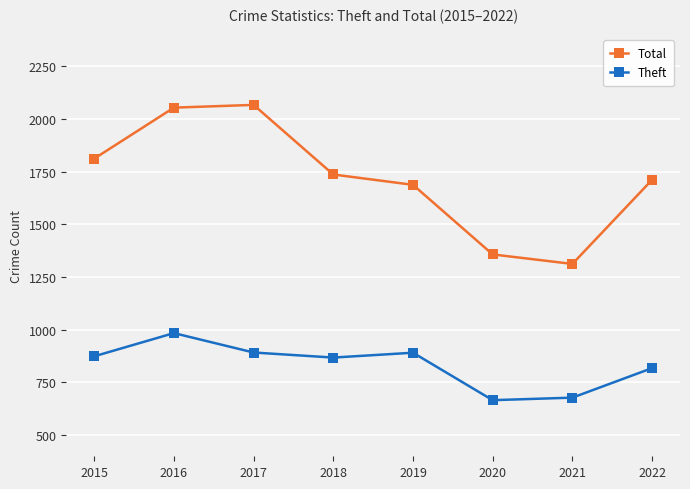

What is the smallest value displayed?

666